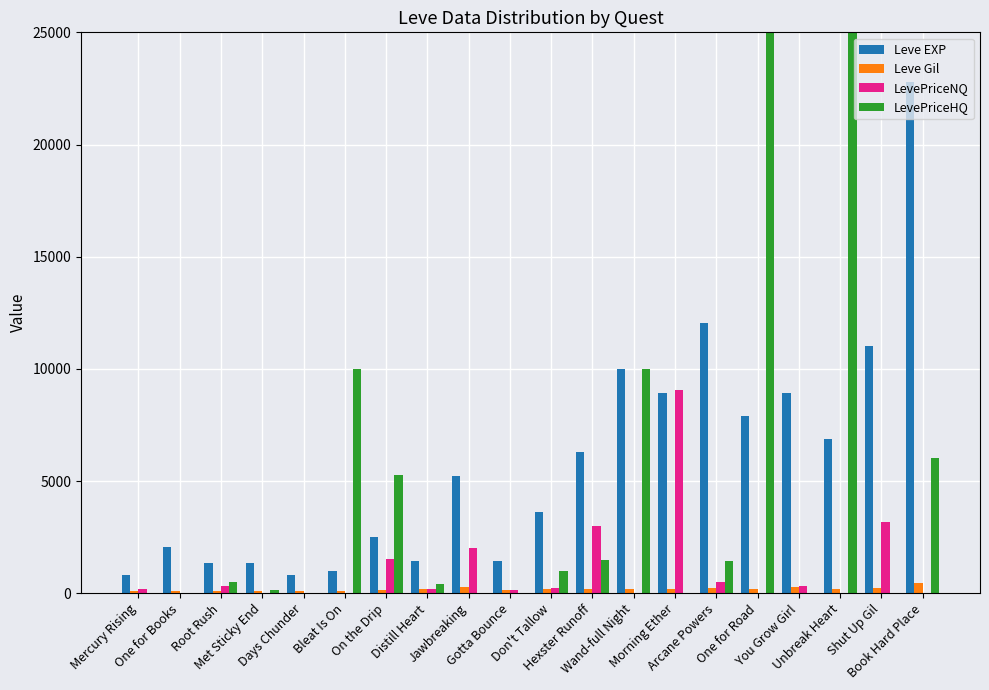

What is the maximum value shown in the chart?

25000.0